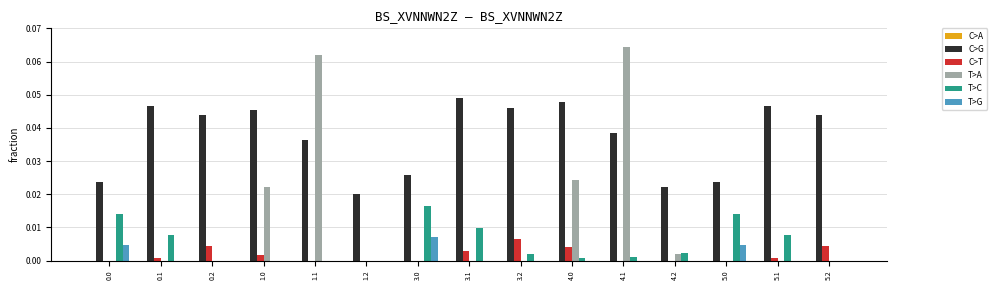

How many distinct data groups are displayed?

5